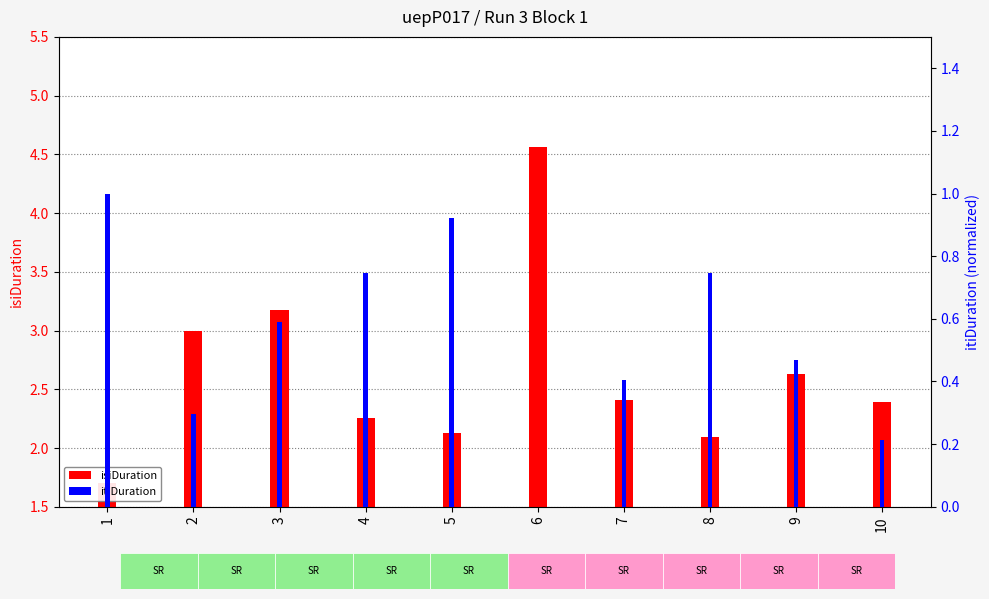

How many bars are there in total?

20